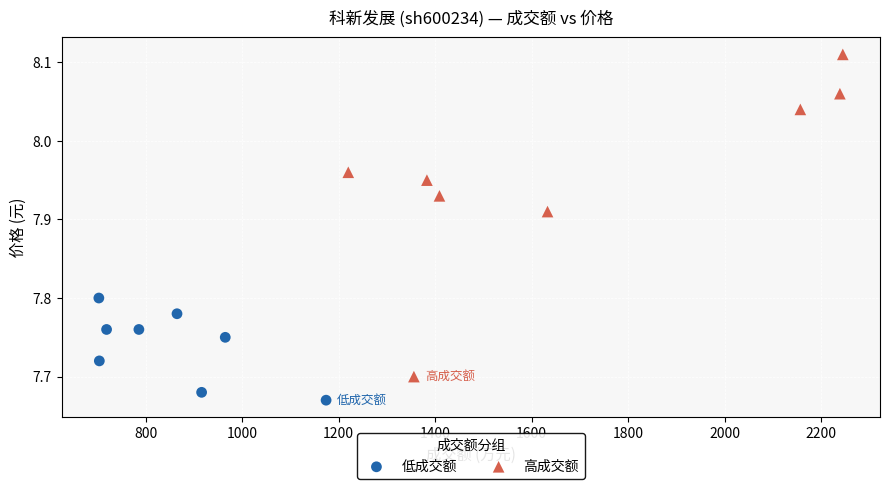

Which series contains the lowest Y value?

低成交额